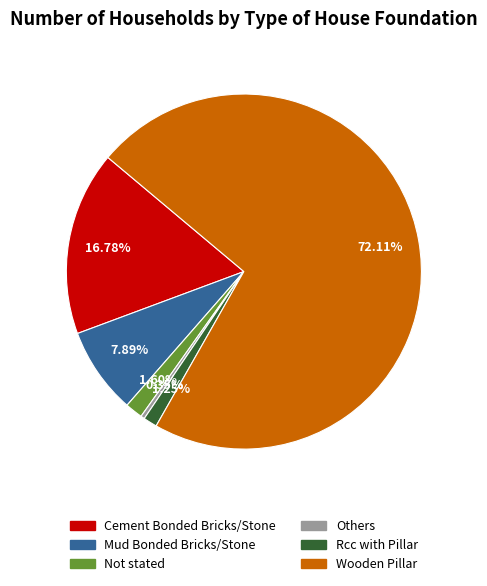

To the nearest percent, what is the average slice percentage?

17%